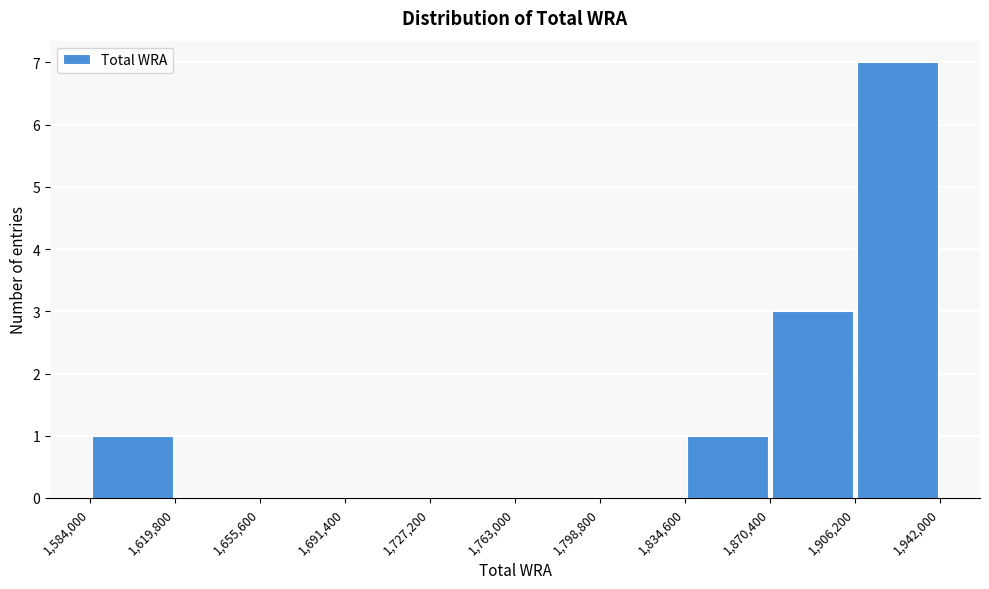

Which range on the x-axis has the tallest bar?

1,906,200 to 1,942,000